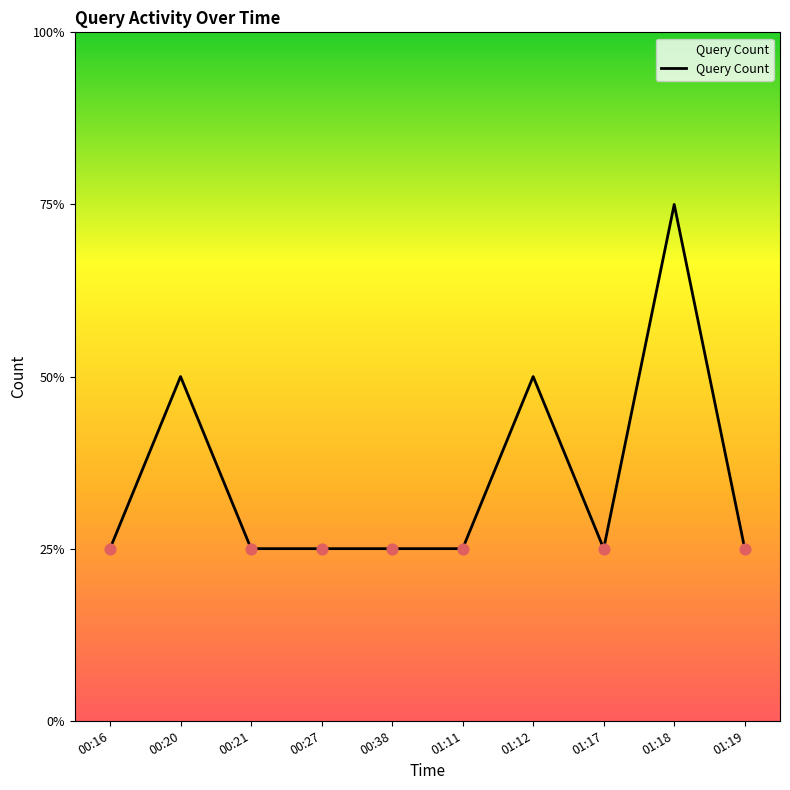

What is the ratio of the value at 01:12 to the value at 00:16?

2.0